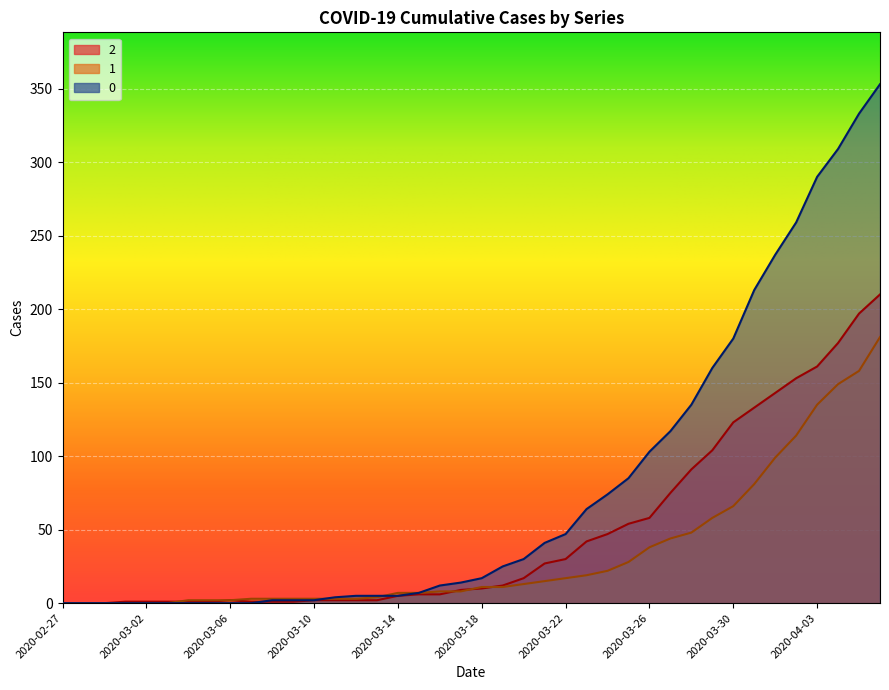

What is the label of the 37th point from the right?

2020-03-01